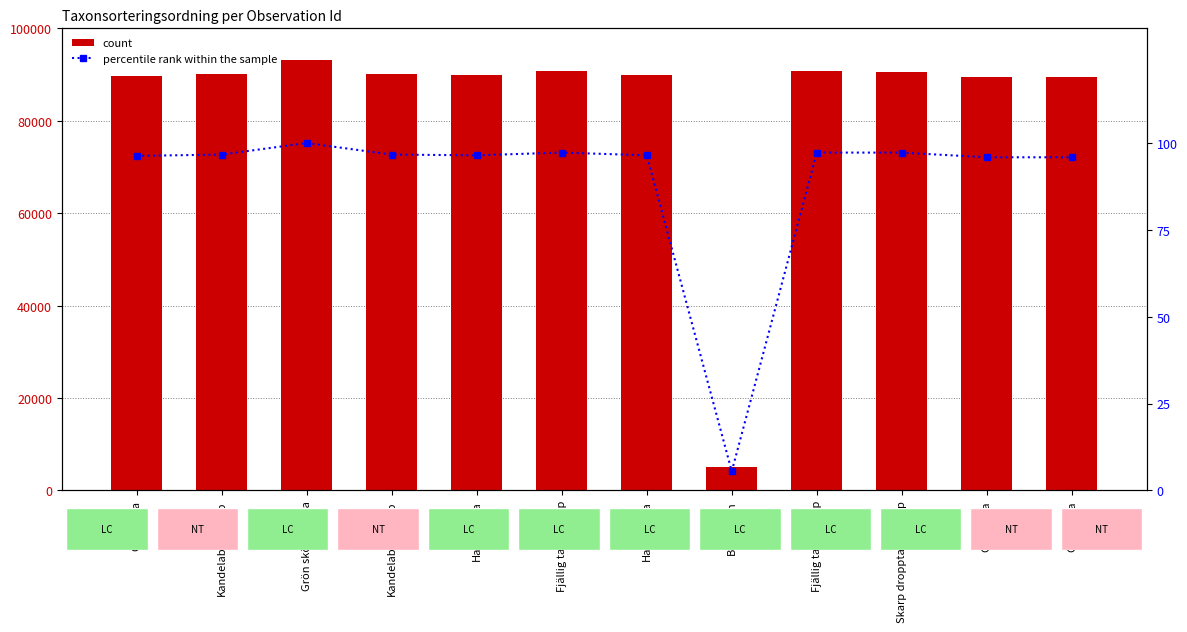

Which category has the highest value in the Taxonsorteringsordning series?

Grön sköldmossa